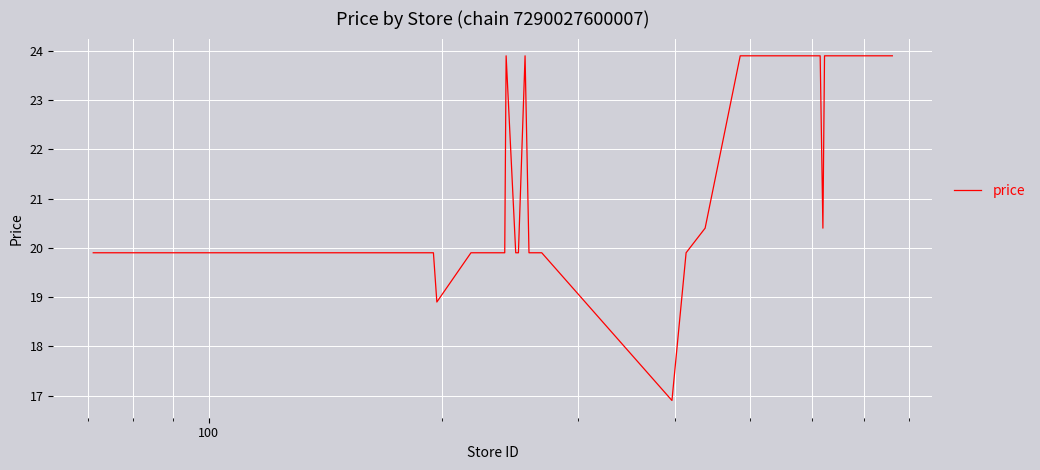

What is the maximum value shown in the chart?

23.9